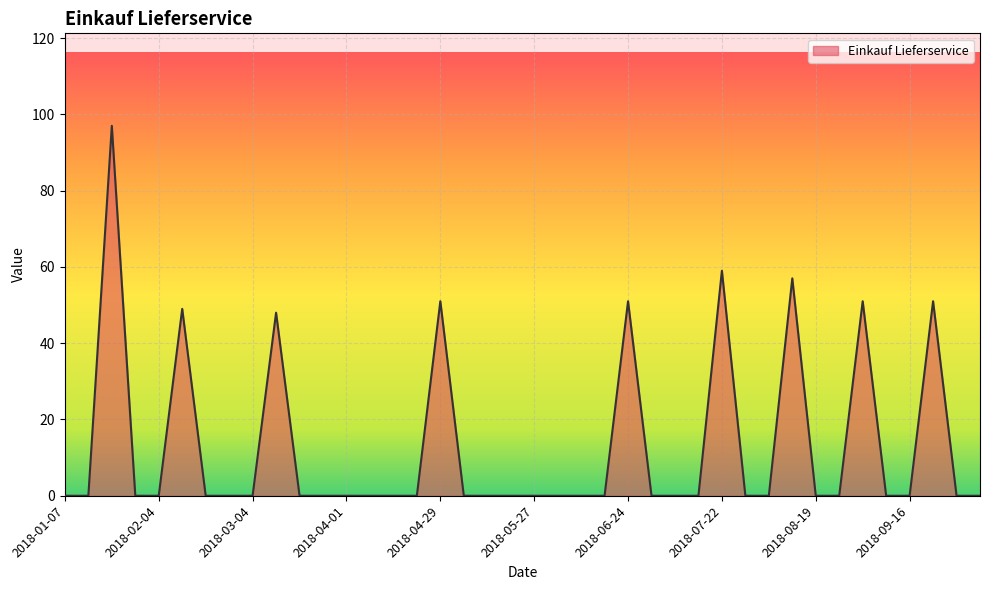

Does the chart have visible grid lines?

Yes